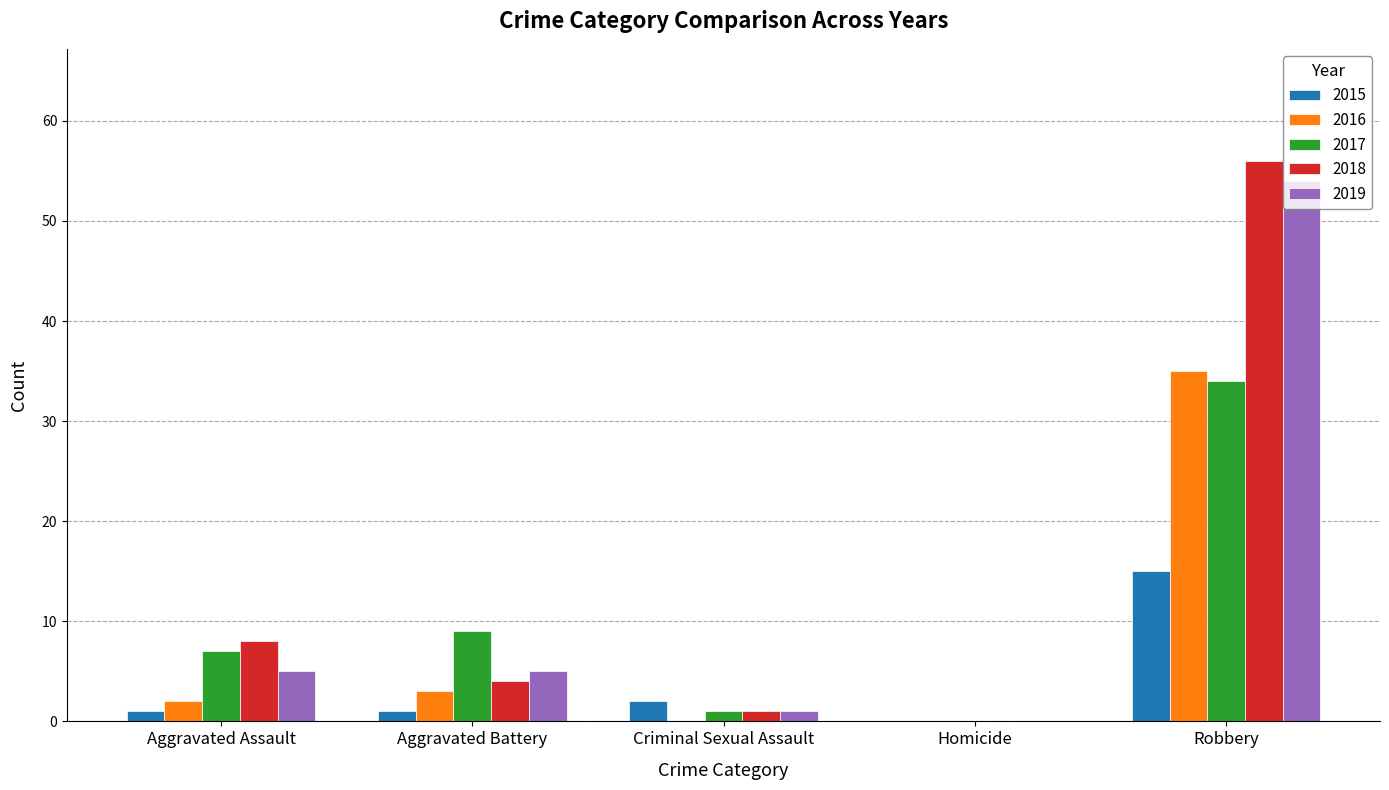

The 2015 series shows 0 at Homicide. True or false?

True